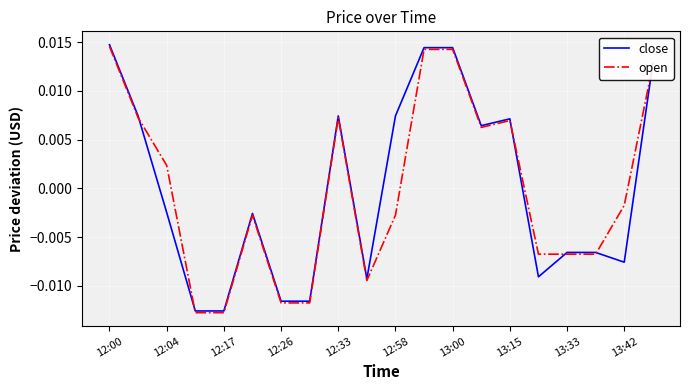

What are all the series names shown in the legend?

close, open